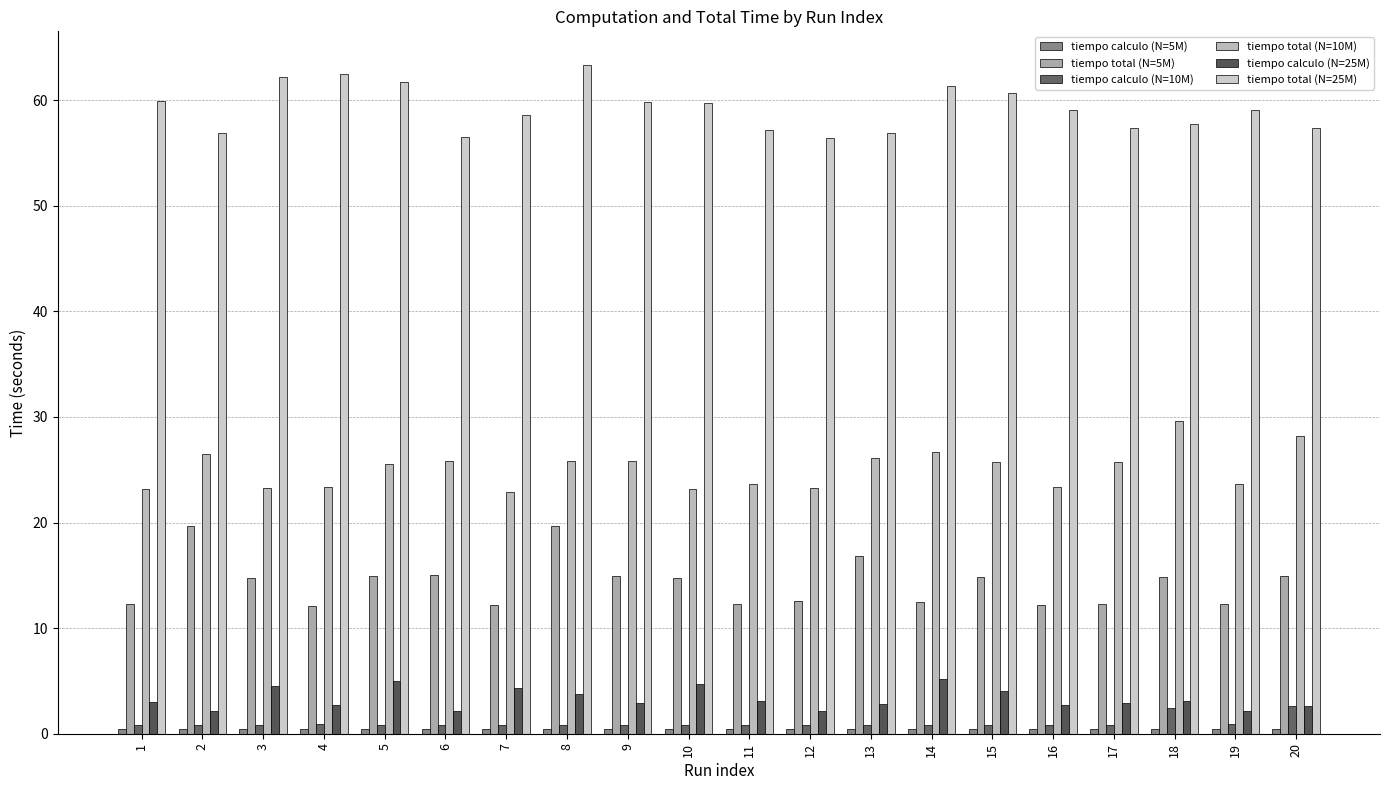

Which series changed the most between 3 and 13?

tiempo total (N=25M)